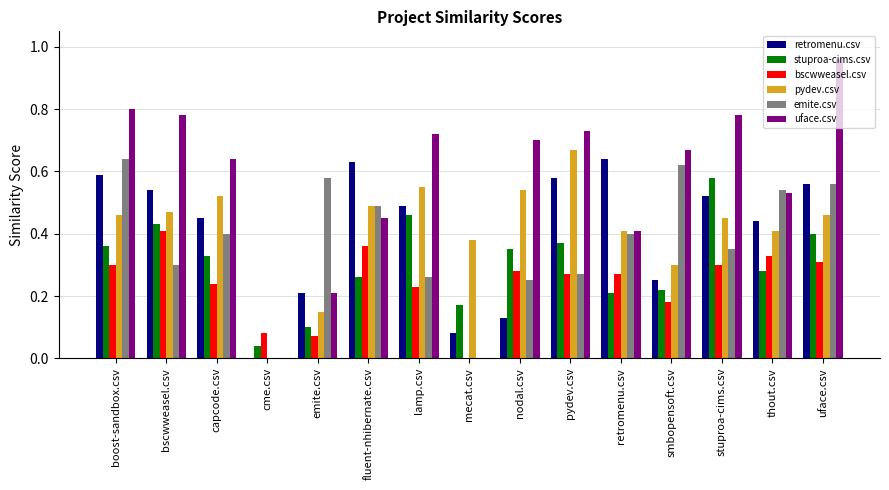

Is it true that pydev.csv equals 0.8 at boost-sandbox.csv?

False